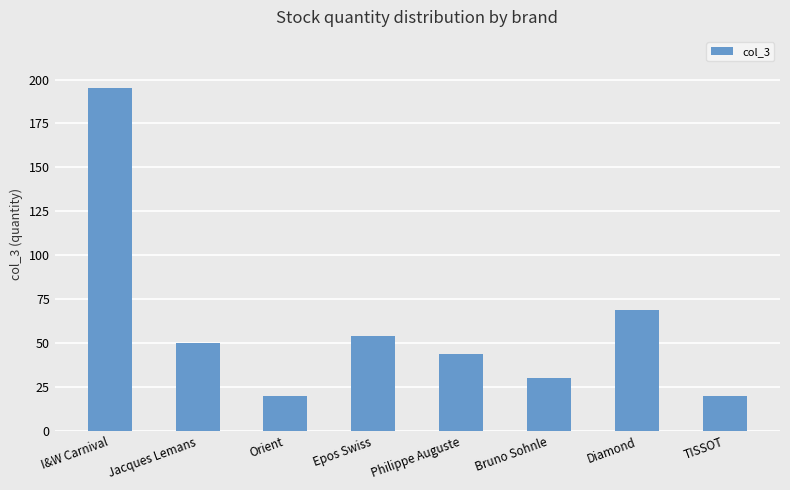

Where is the data nearest to the value 107?

Diamond